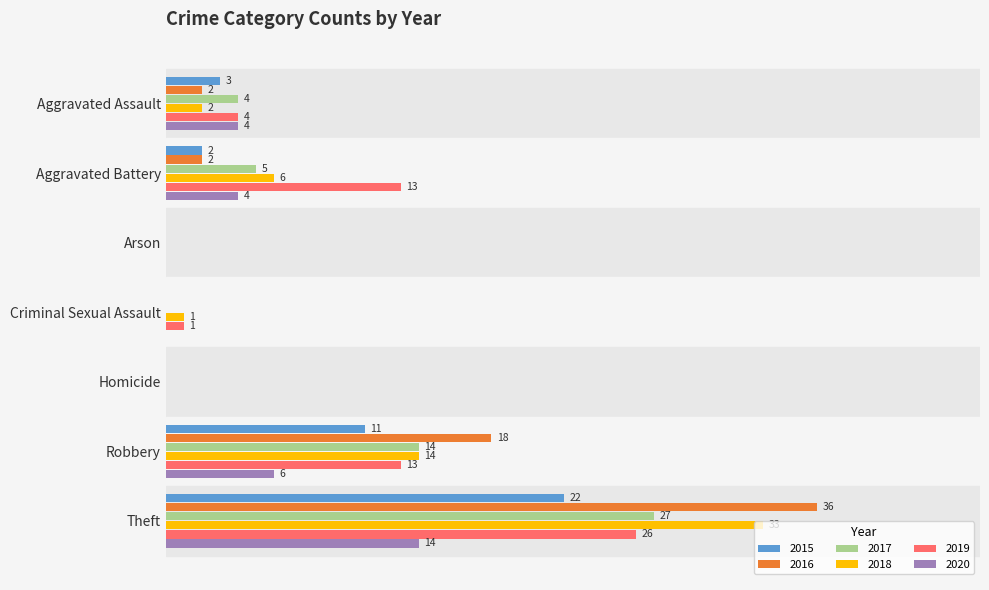

At which category is the sum across all series the highest?

Theft